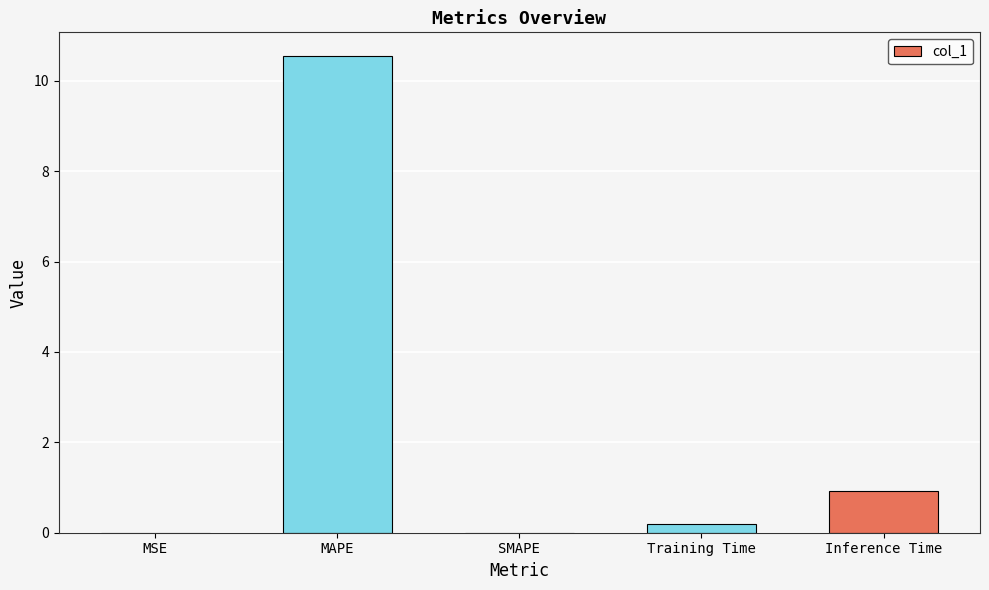

What is the maximum value shown in the chart?

10.5